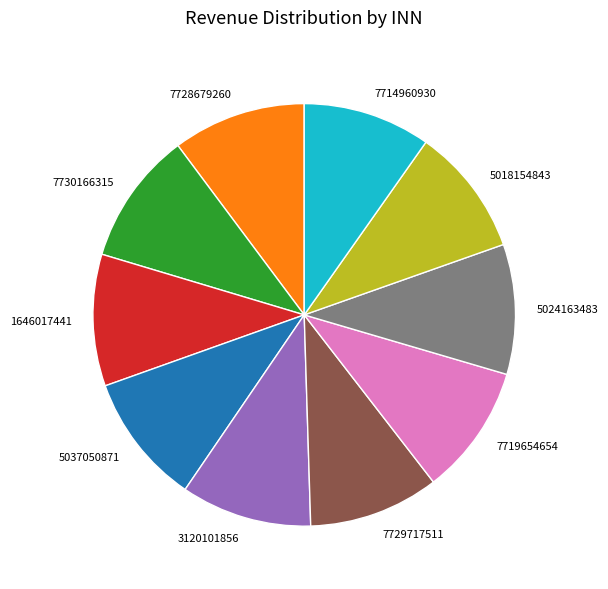

The 7728679260 slice represents 10% of the pie. True or false?

True